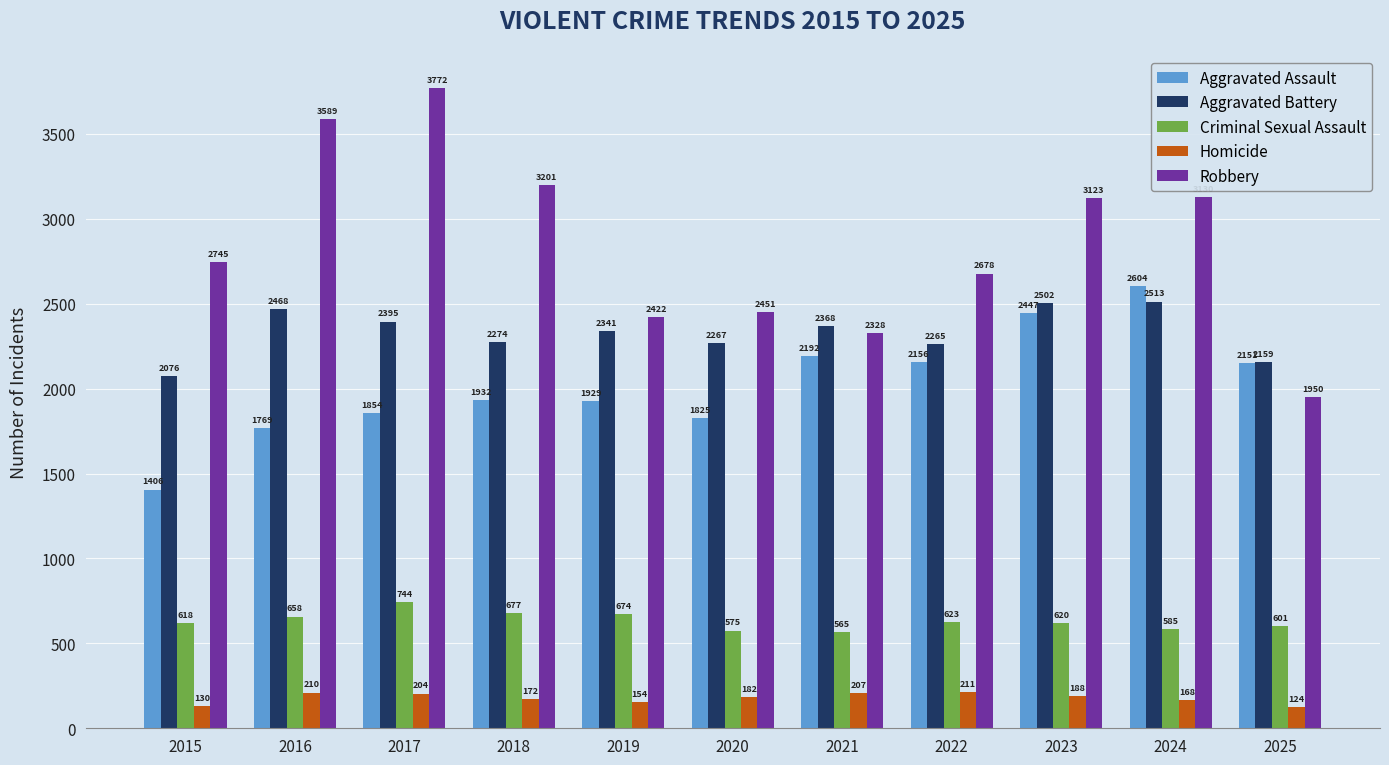

True or false: Homicide has a value of 182 at 2020.

True